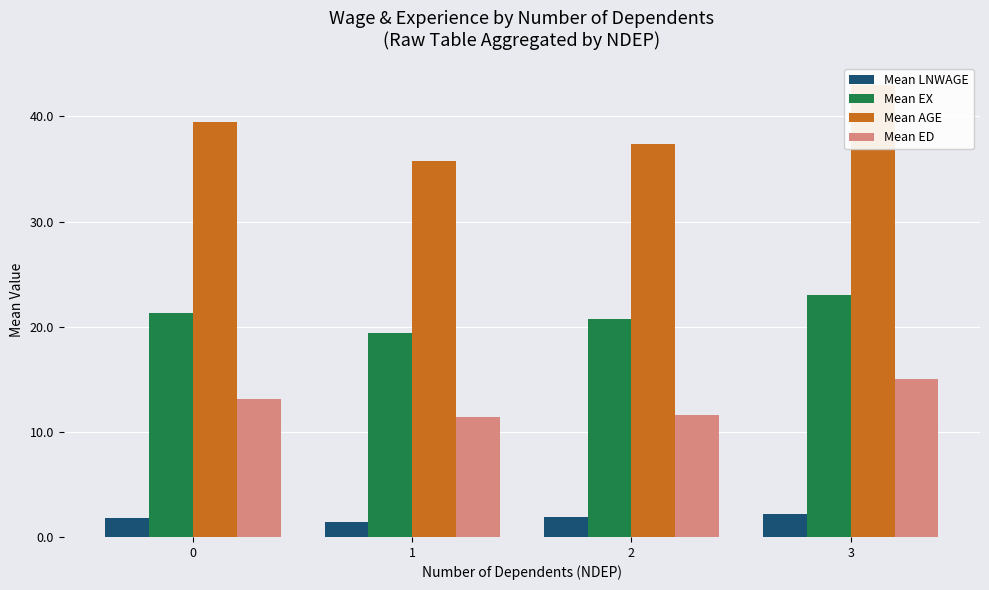

Which label corresponds to the largest value in the chart?

3